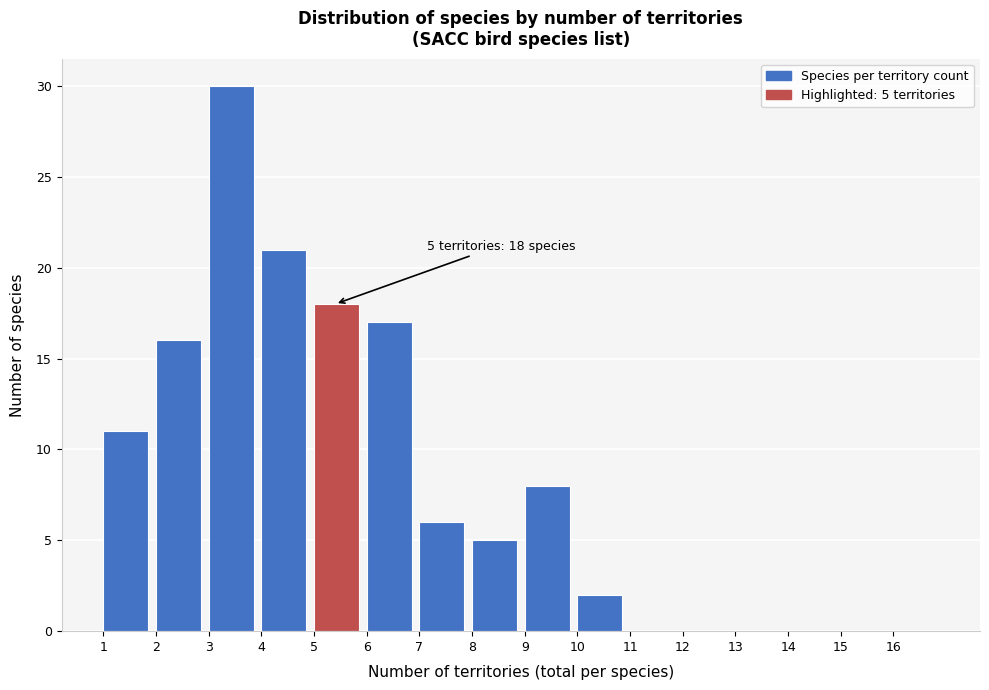

Over which range of the x-axis is the bar tallest?

3 to 4